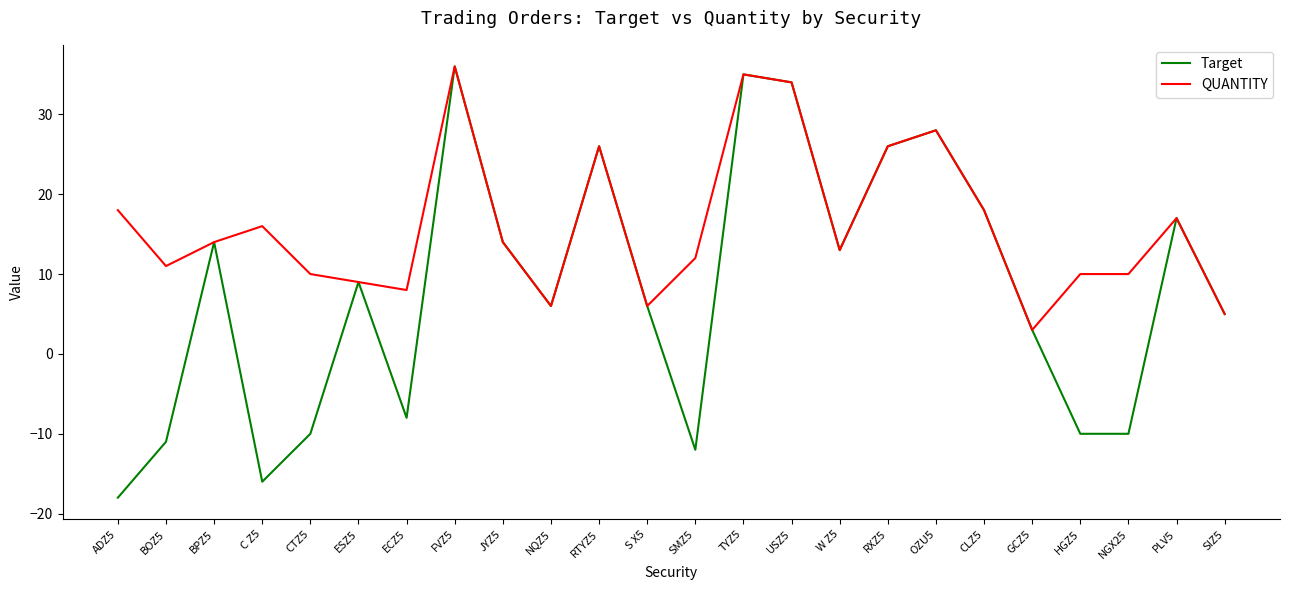

Which category has the lowest value across all series?

ADZ5